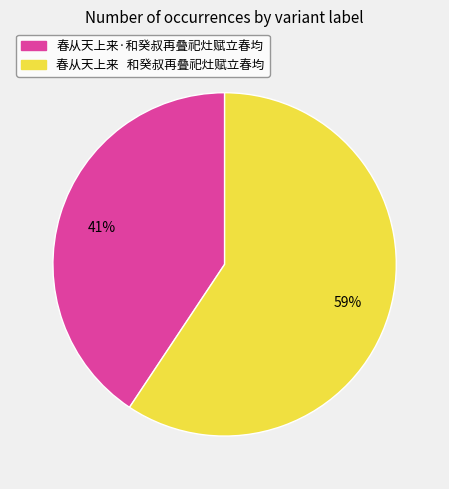

Count the number of slices in the pie.

2